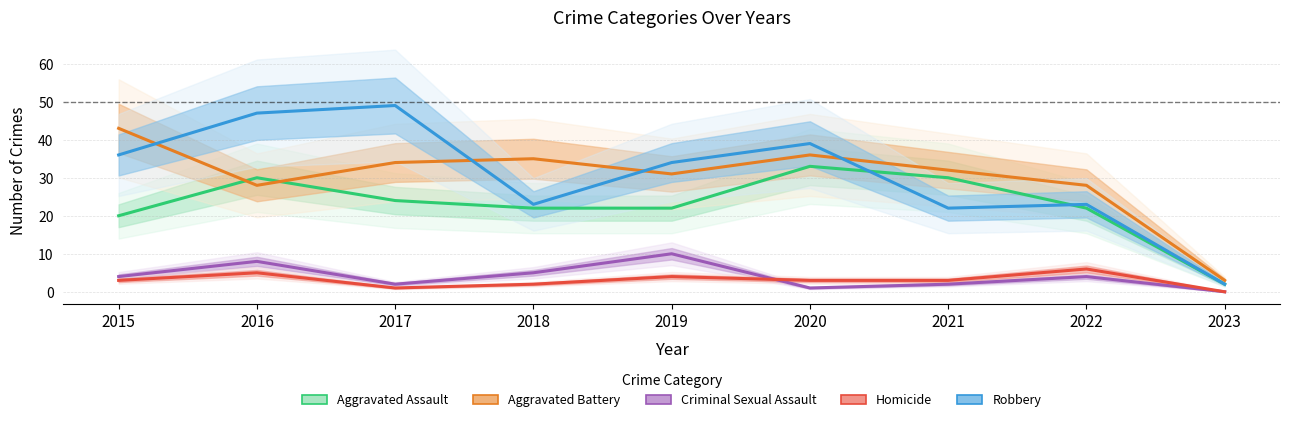

Which category has the highest value in the Homicide series?

2022